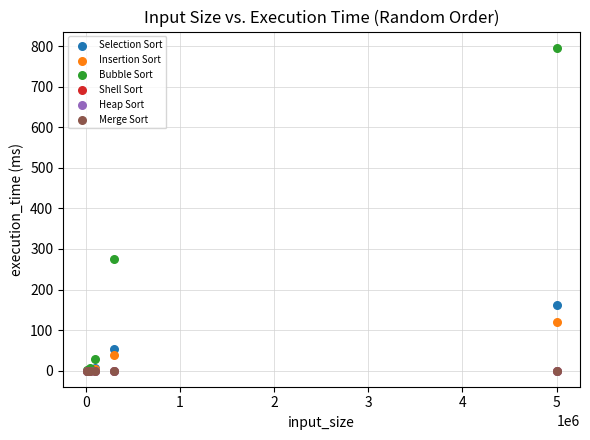

What are all the series names shown in the legend?

Selection Sort, Insertion Sort, Bubble Sort, Shell Sort, Heap Sort, Merge Sort